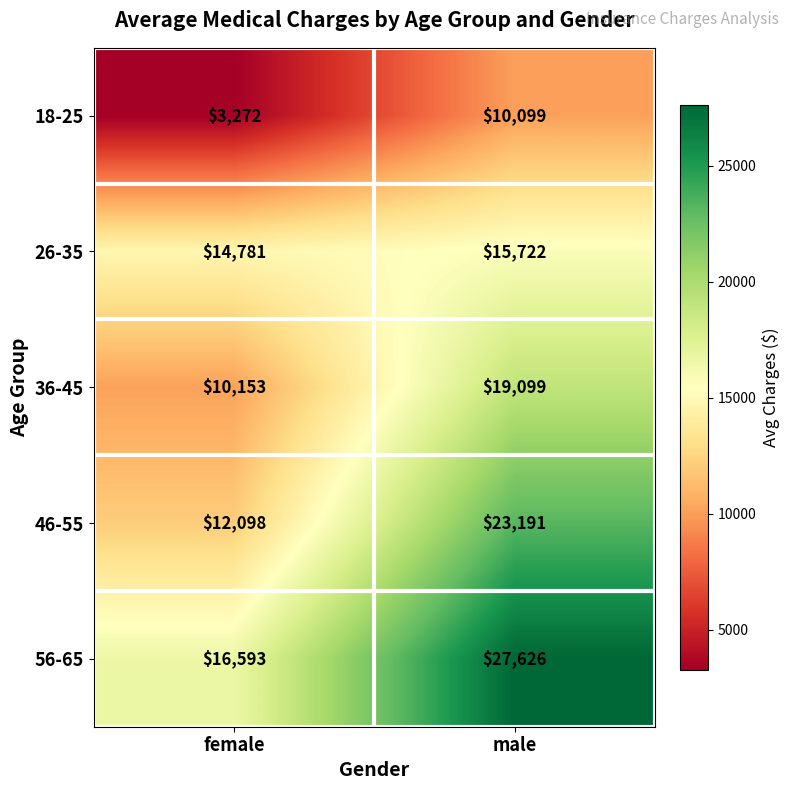

Reading left to right, list all the values displayed in this chart.

18-25: female=3272	male=10099
26-35: female=14781	male=15722
36-45: female=10153	male=19099
46-55: female=12098	male=23191
56-65: female=16593	male=27626